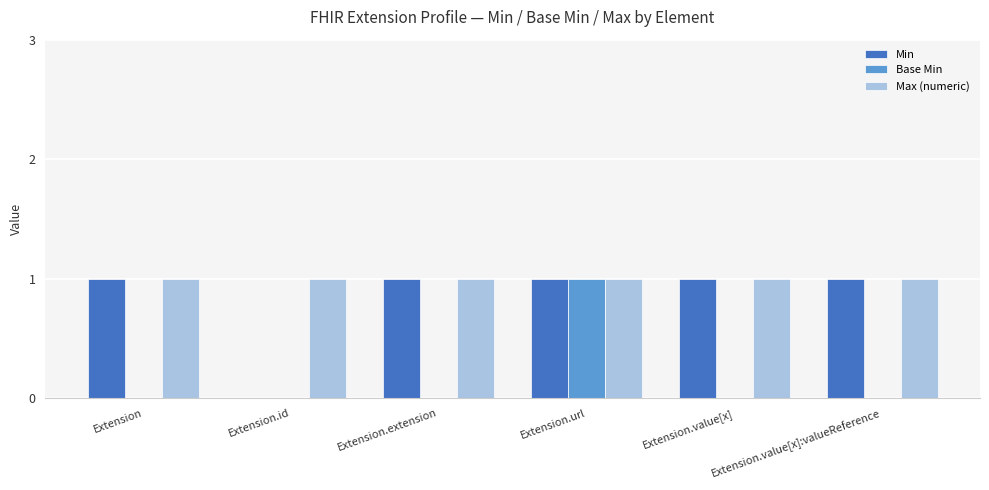

What is the sum of all Min values?

5